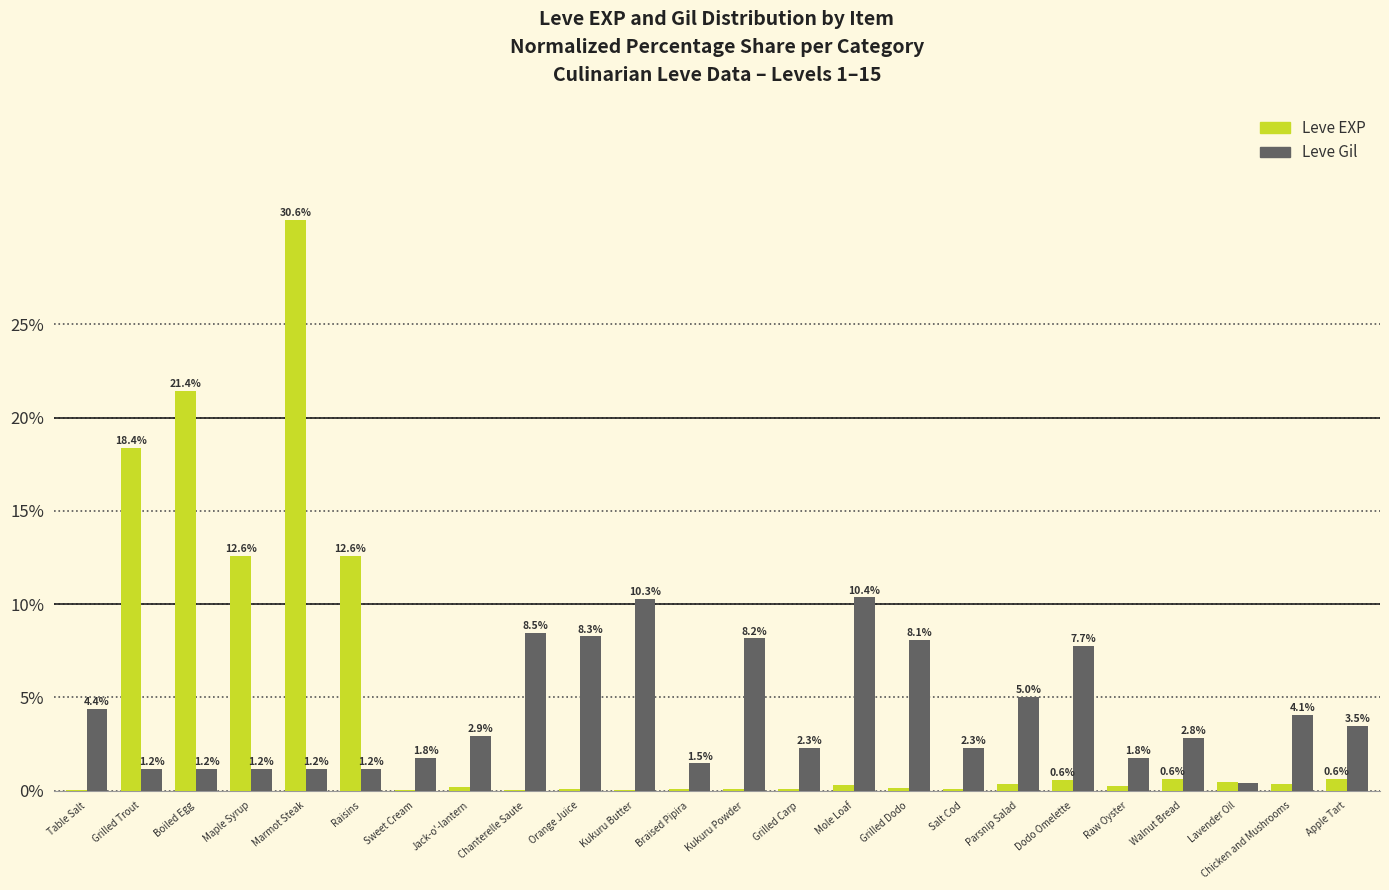

What is the maximum value shown in the chart?

30.6